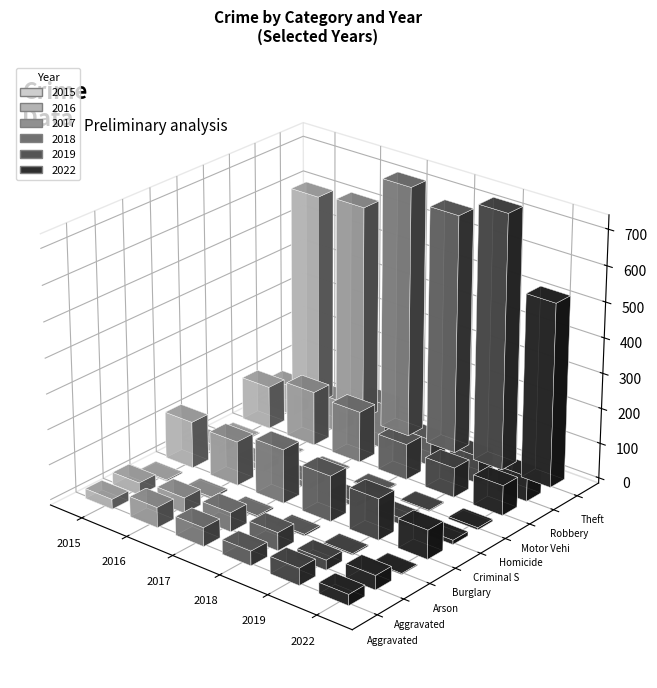

What is the label of the 7th bar from the left?

Motor Vehicle Theft